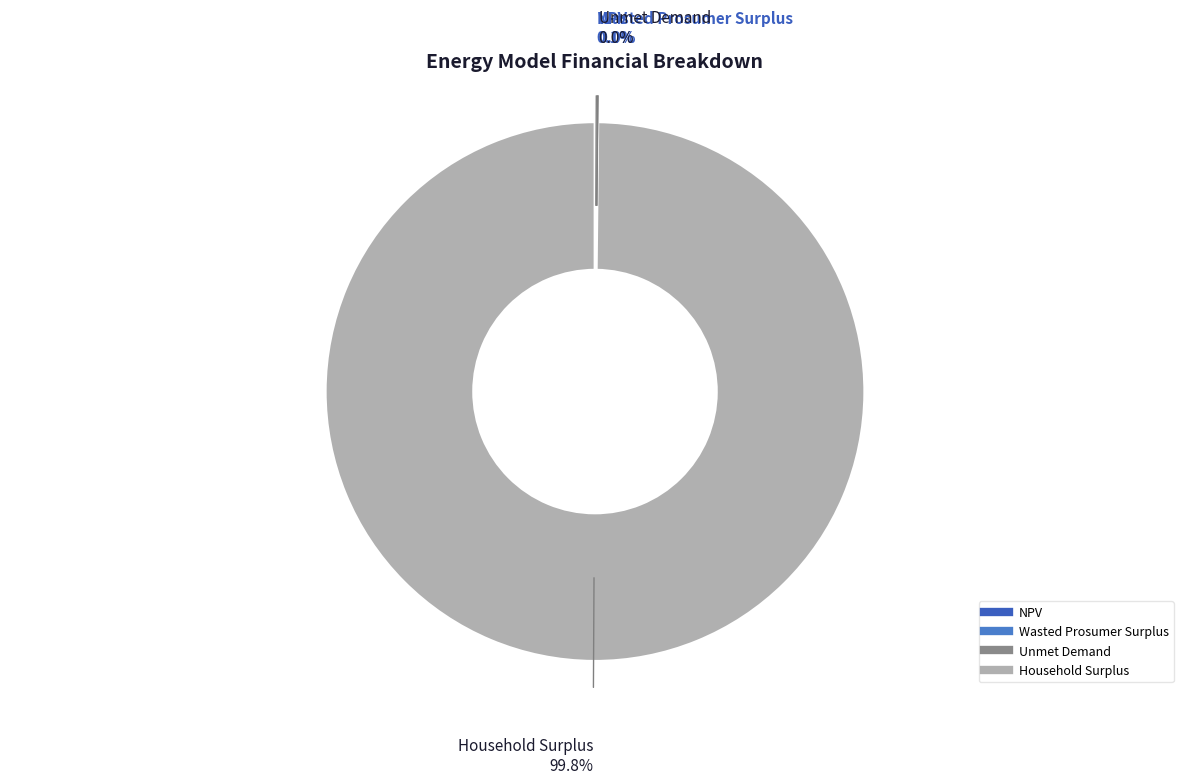

Does Household Surplus represent more than half of the total?

Yes